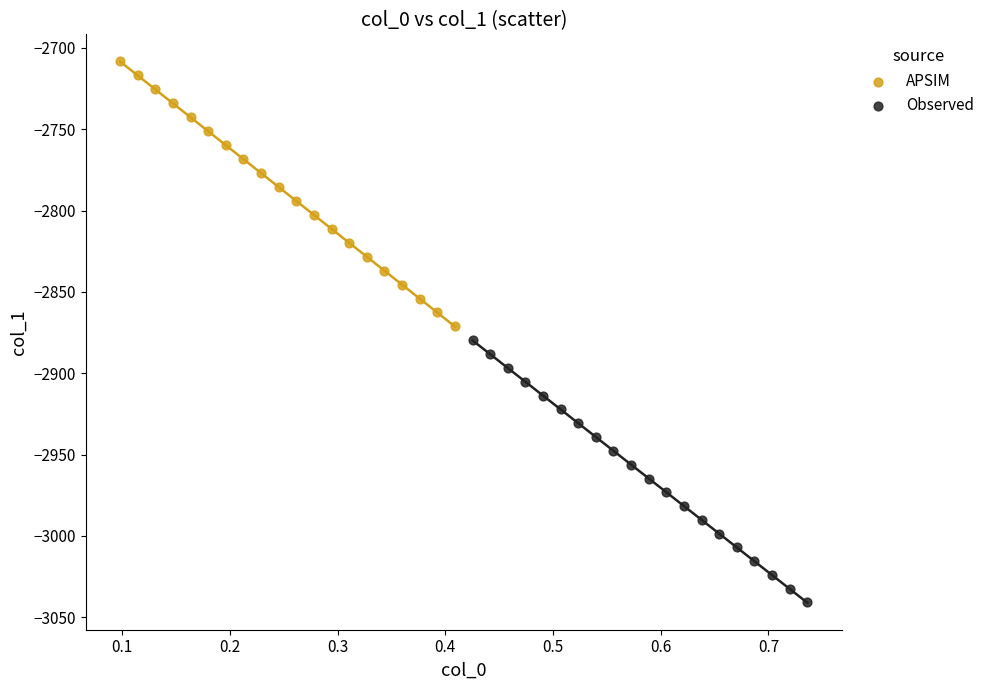

Which series contains the highest Y value?

APSIM